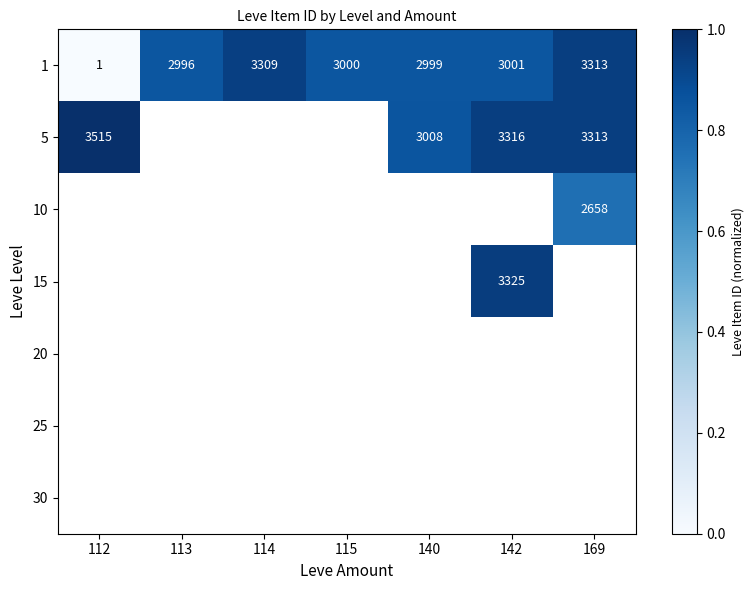

What is the average value of the 1 series?

2660